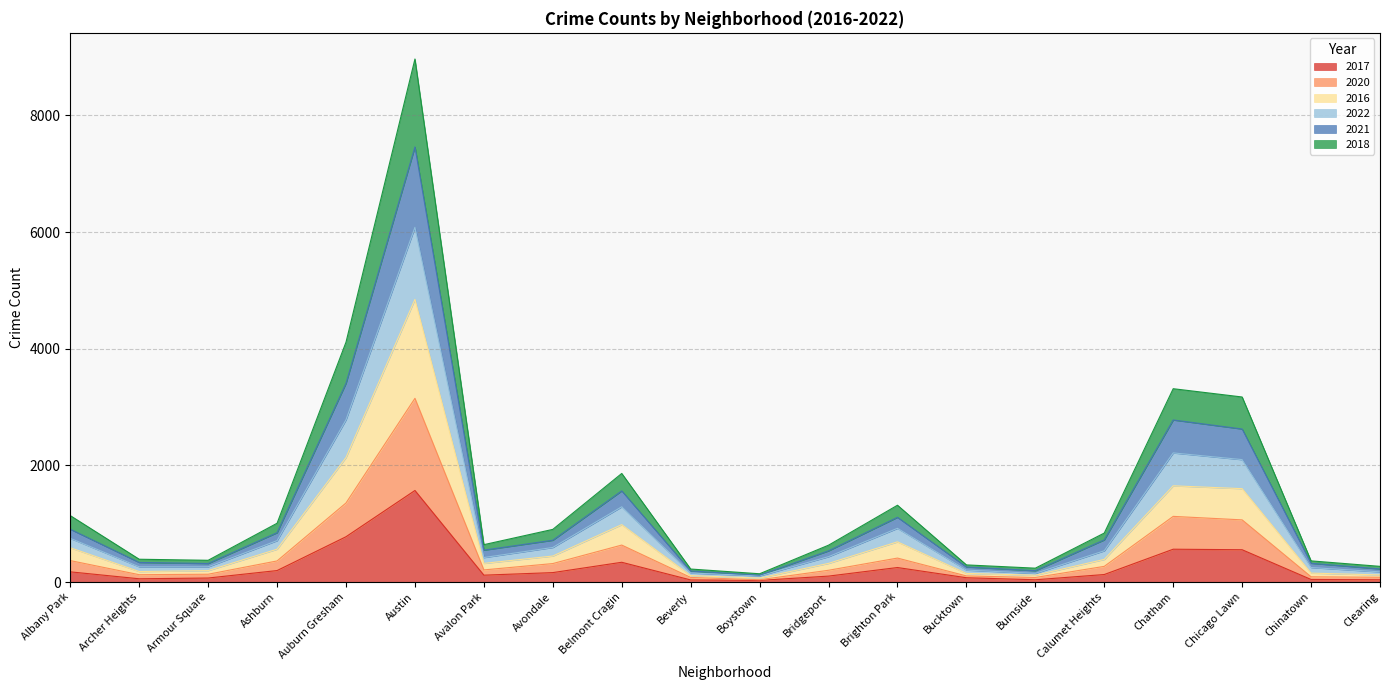

At which category is the sum across all series the highest?

Austin